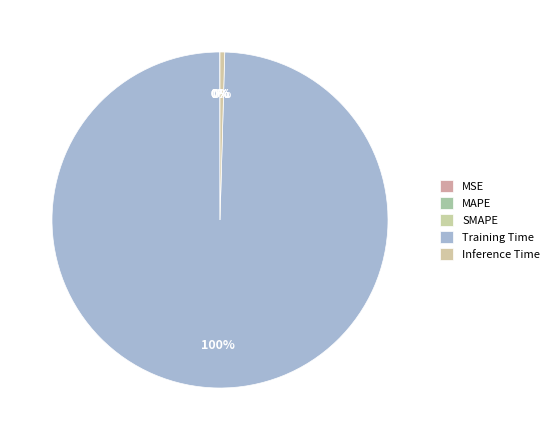

What is the largest slice in the pie chart?

Training Time